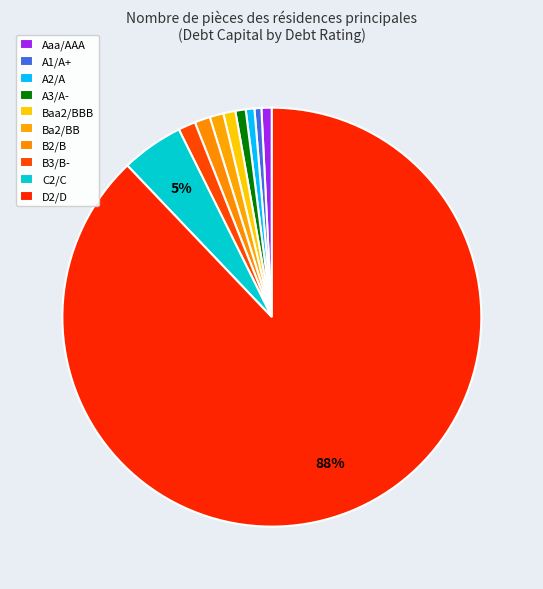

How many slices are in this pie chart?

10